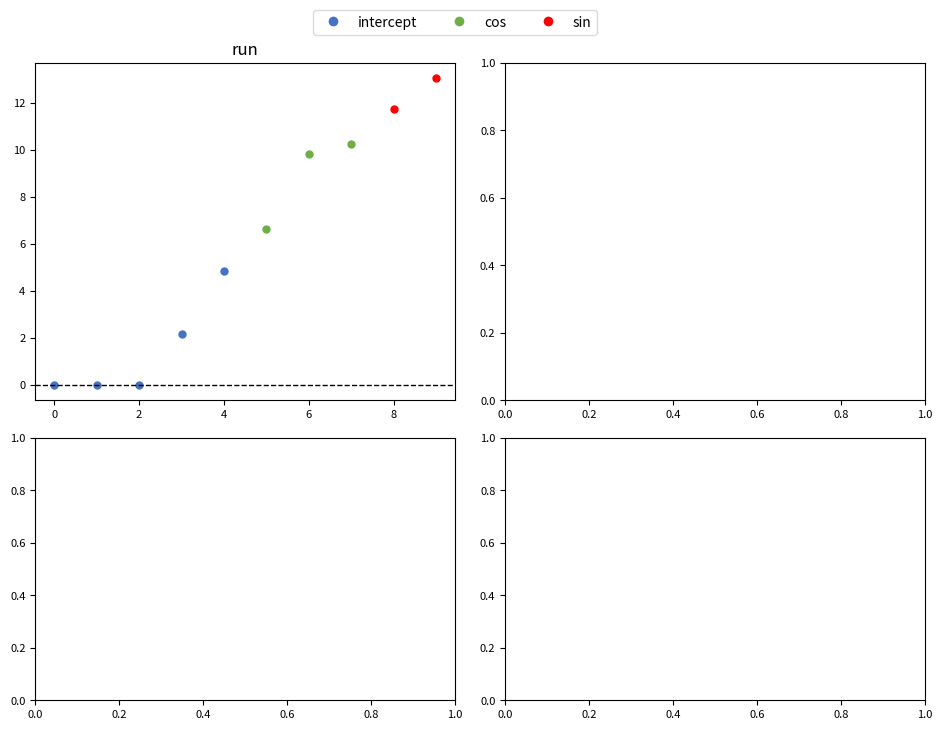

Which series contains the lowest Y value?

intercept